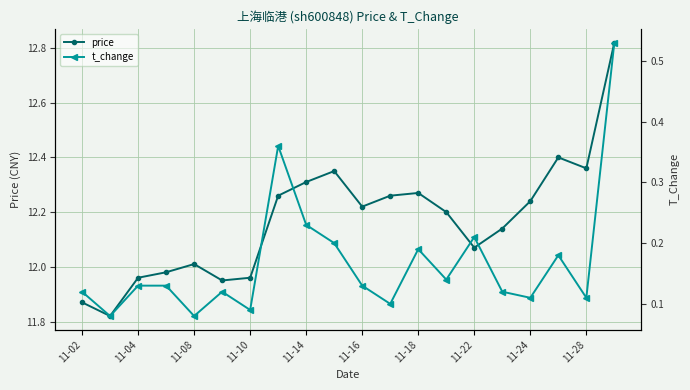

What is the average value of the t_change series?

0.2